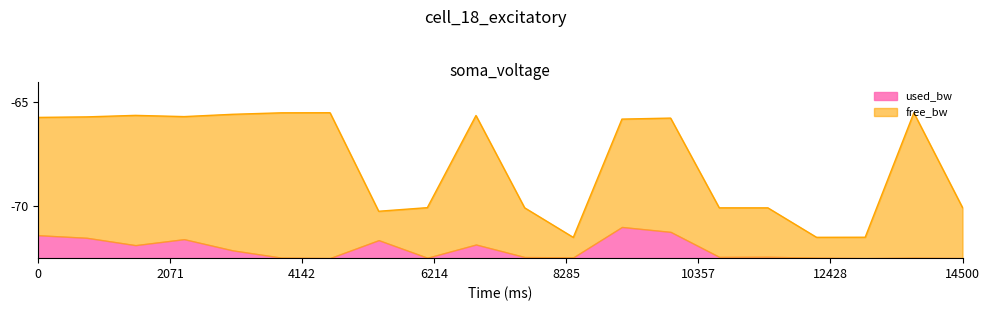

What is the difference between the maximum and minimum values in the used_bw series?

1.5